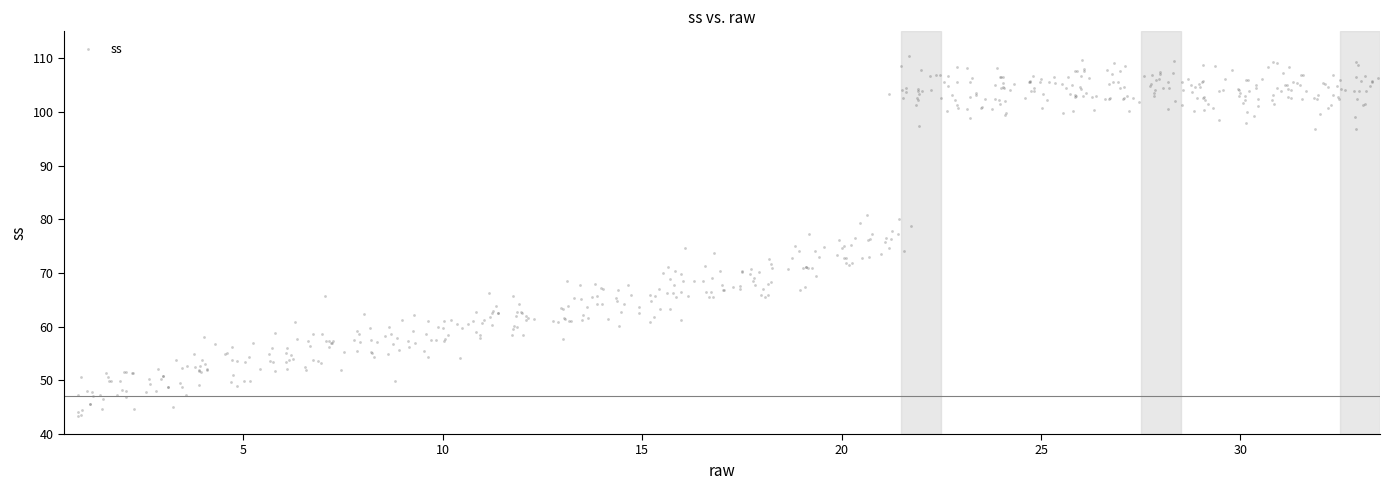

What is the range of Y values (max minus min)?

67.0